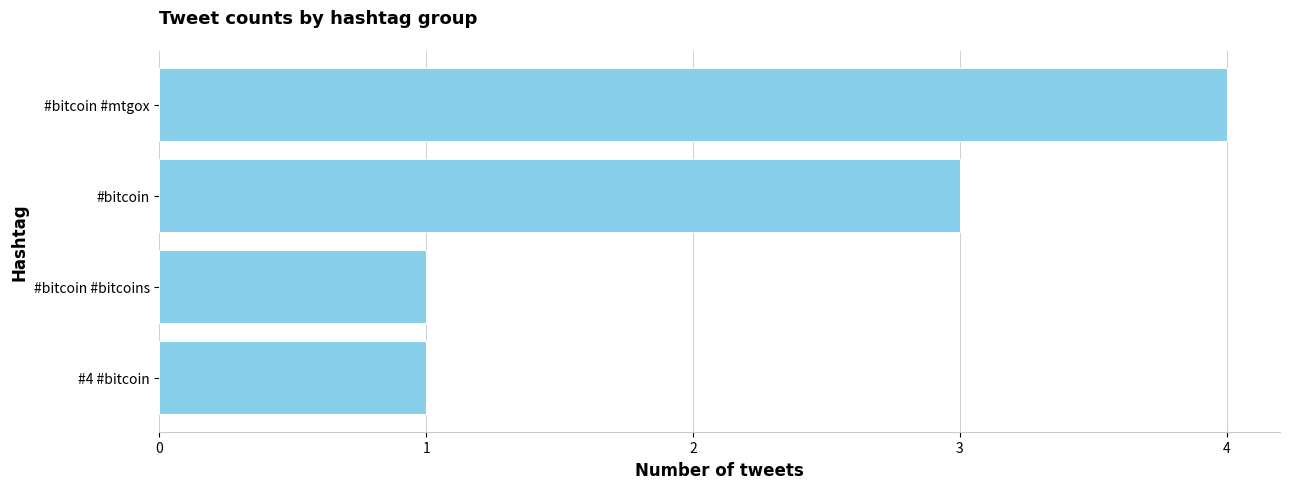

How many data points does each series have?

4